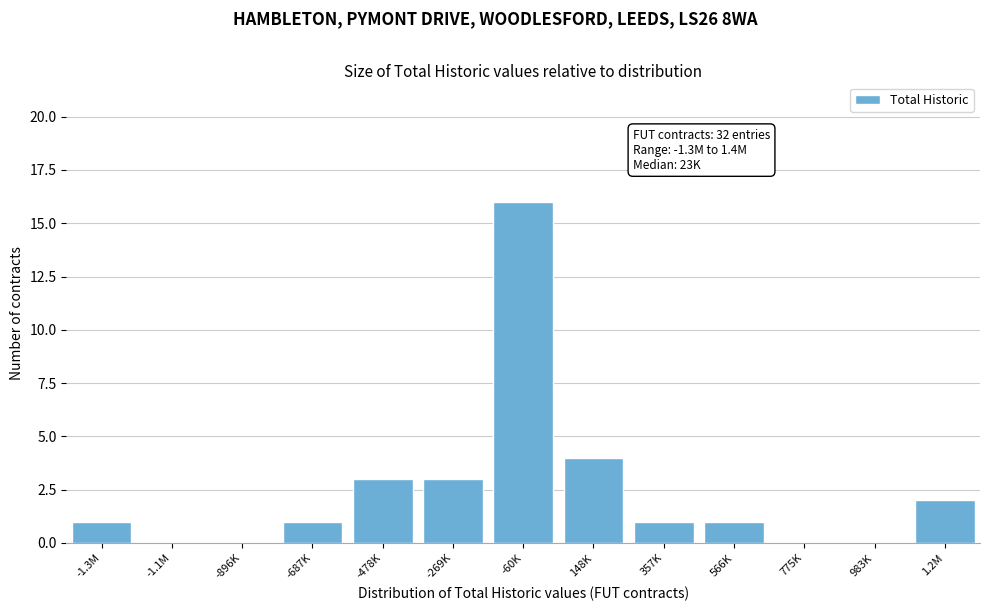

Reading left to right, what are all the values shown in this chart?

-1.3M=1	-1.1M=0	-896K=0	-687K=1	-478K=3	-269K=3	-60K=16	148K=4	357K=1	566K=1	775K=0	983K=0	1.2M=2